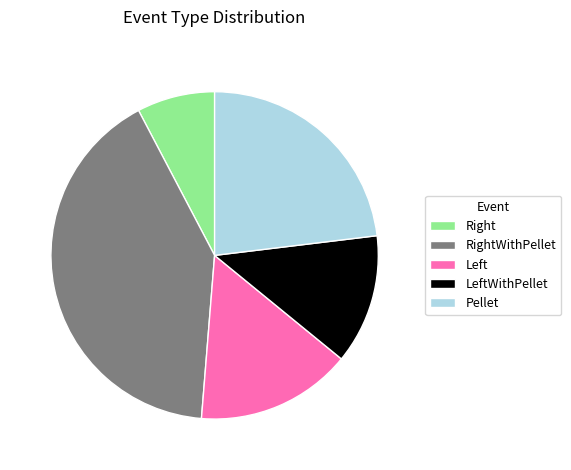

What is the smallest slice in the pie chart?

Right